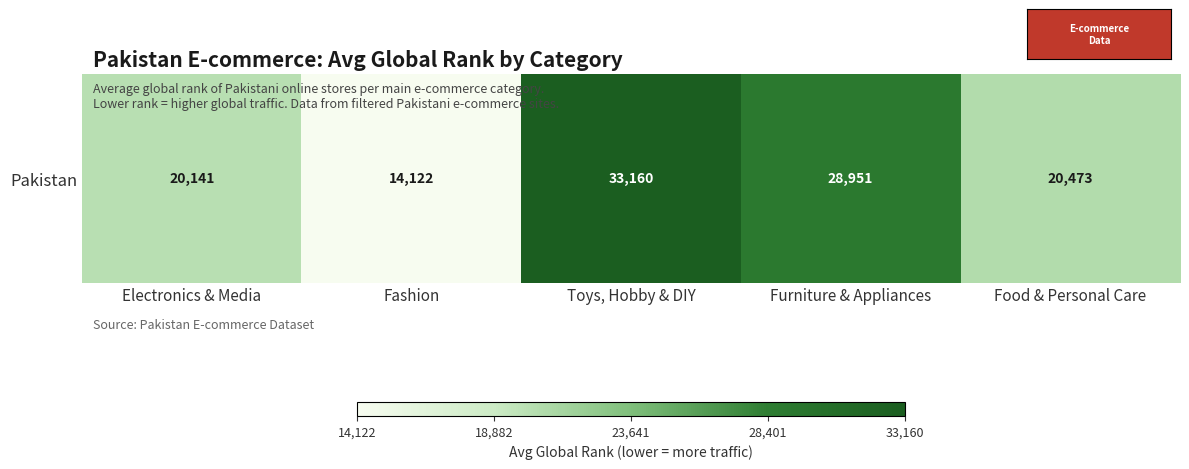

Reading right to left, transcribe all the data shown in this chart.

20473.3	28950.8	33160.4	14122.2	20140.9